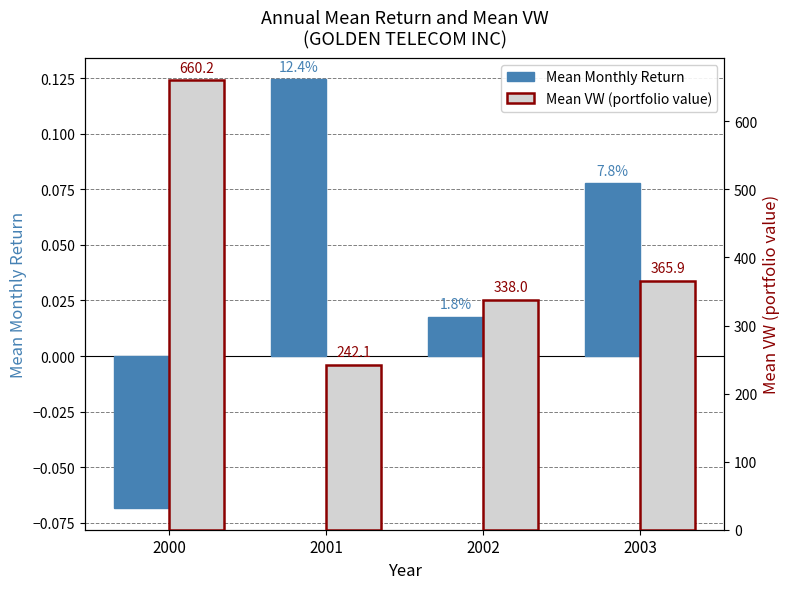

Reading right to left, list all the values displayed in this chart.

Mean Monthly Return: 0.1	0.0	0.1	-0.1
Mean VW (portfolio value): 365.9	338.0	242.1	660.2